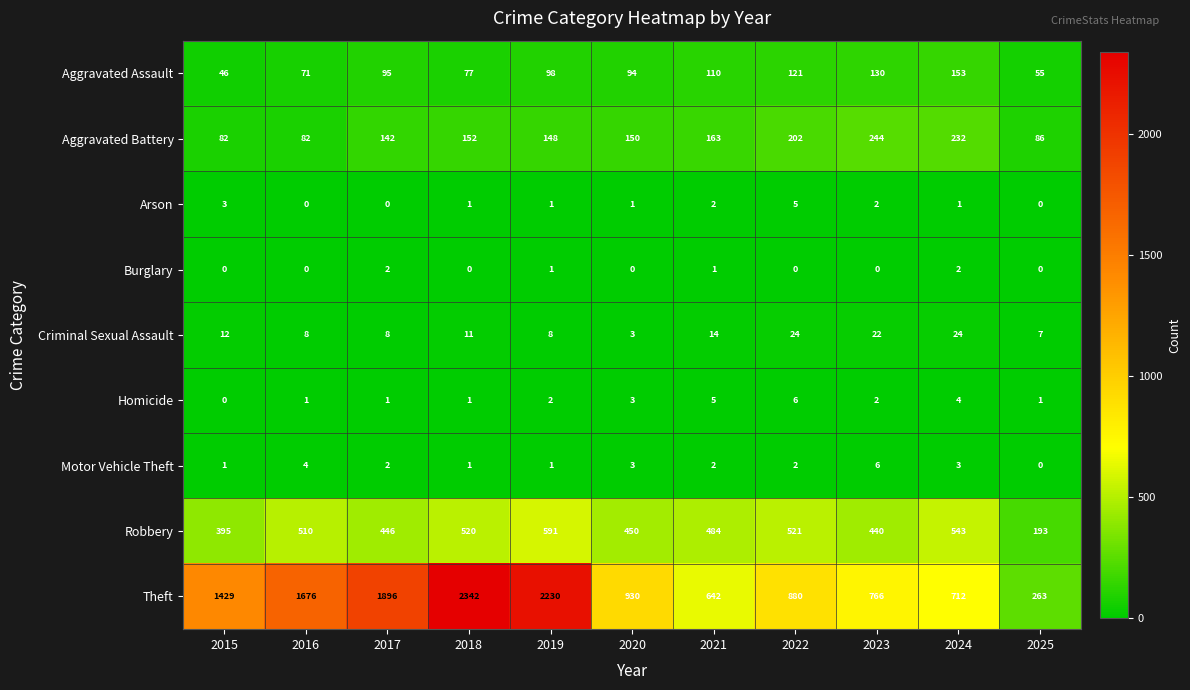

Which category has the highest value across all series?

2018